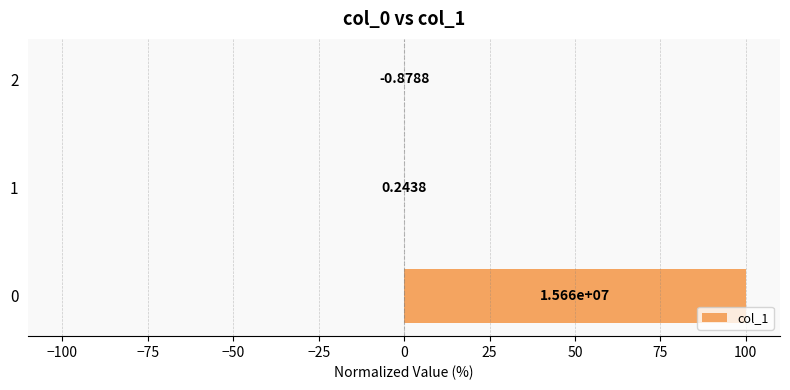

Are the bars horizontal?

Yes